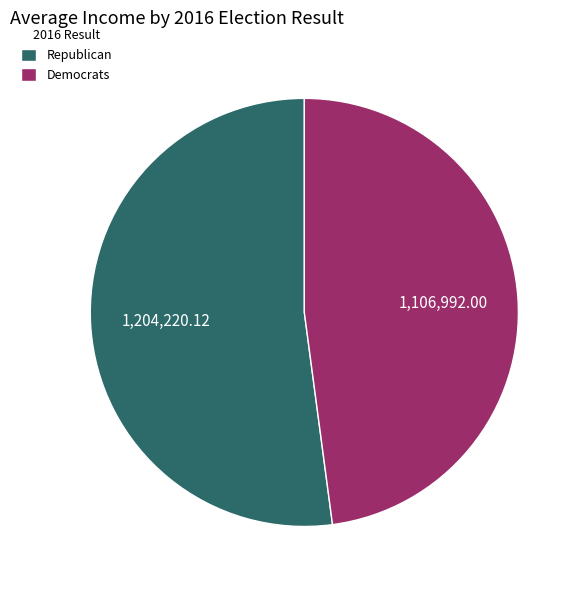

Approximately how many times larger is the value at Democrats compared to Republican?

0.9